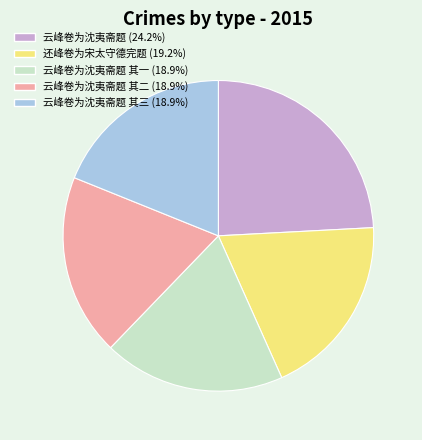

Is the sum of 云峰卷为沈夷斋题 其一 (18.9%) and 云峰卷为沈夷斋题 (24.2%) greater than half?

No